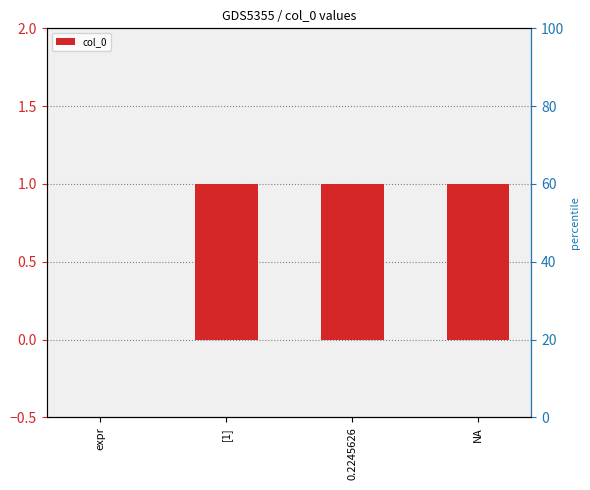

True or false: the data shows 2 at NA.

False